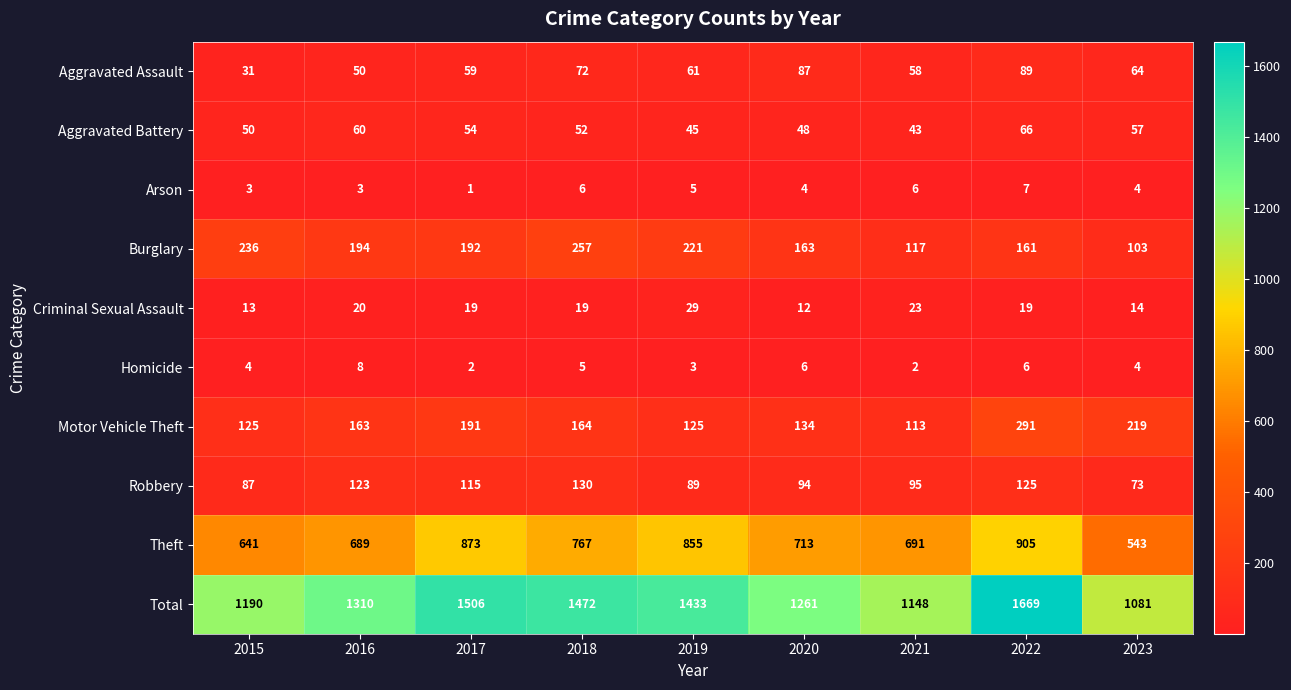

Which label corresponds to the smallest value in the chart?

2017